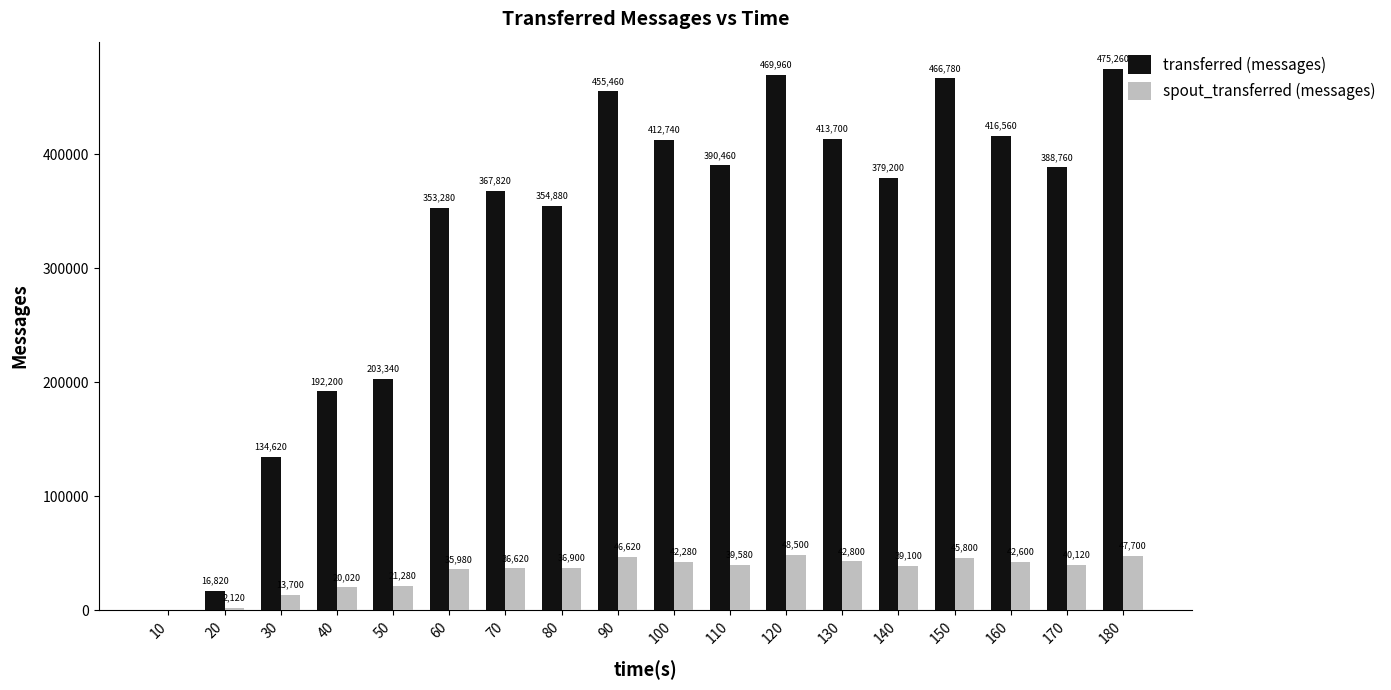

What is the highest value of the transferred (messages) series?

475260